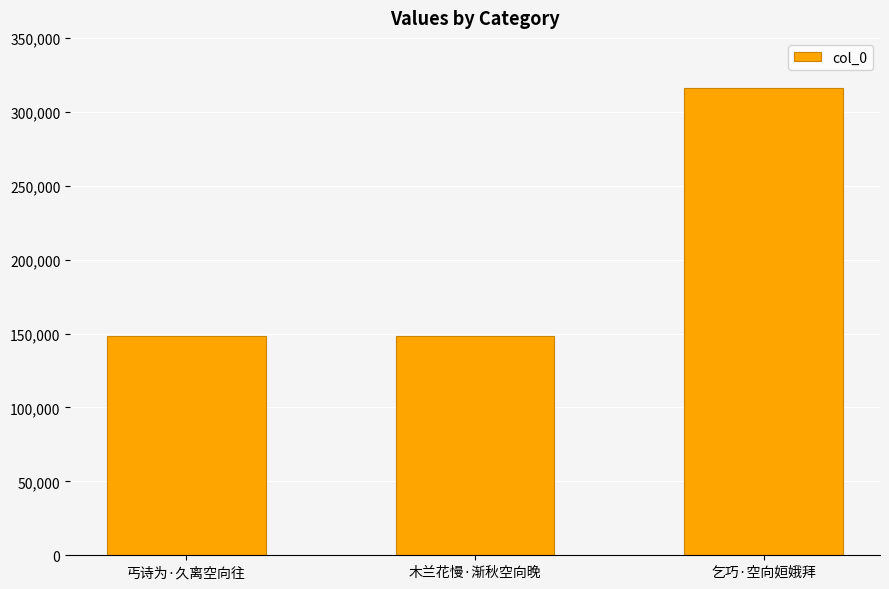

Is it true that the value at 乞巧·空向姮娥拜 is 542171?

False